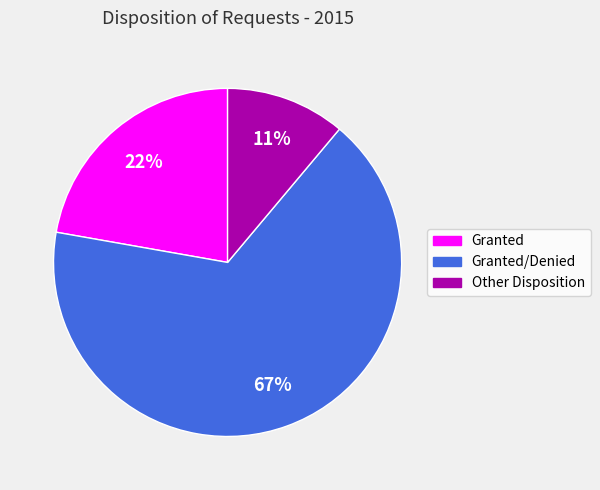

Which category has the biggest portion of the pie?

Granted/Denied